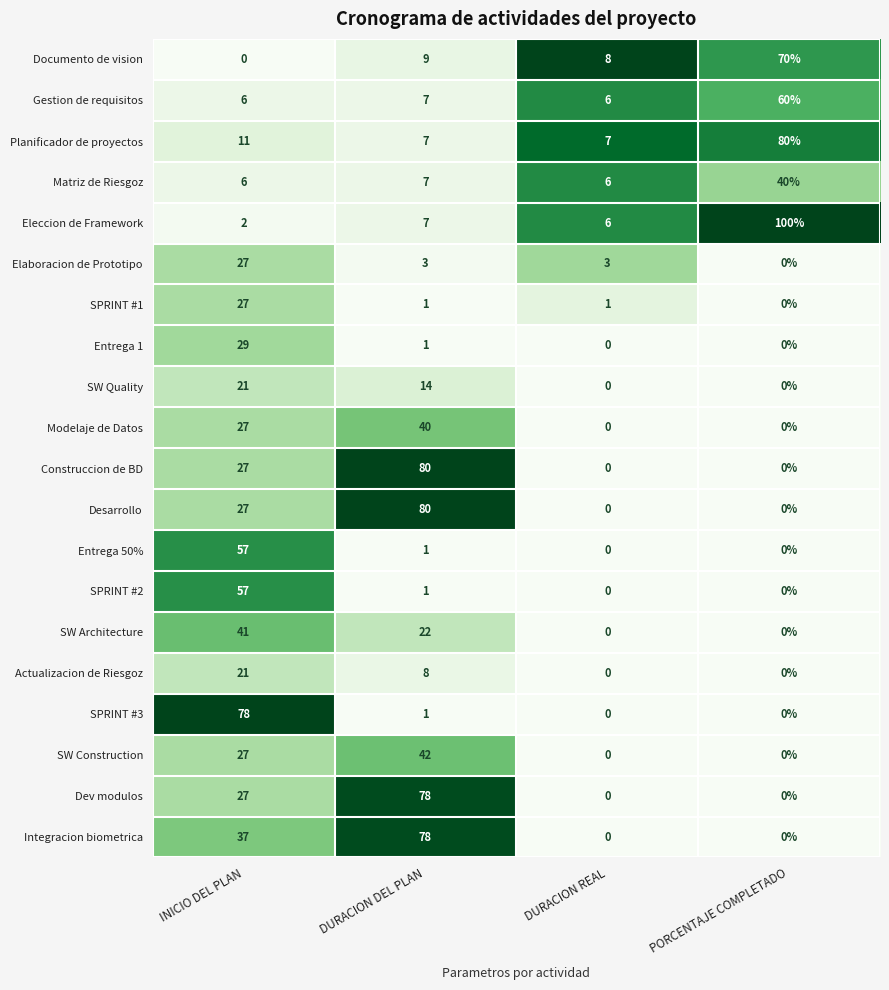

Count the Desarrollo values in the range 0 to 80.

4